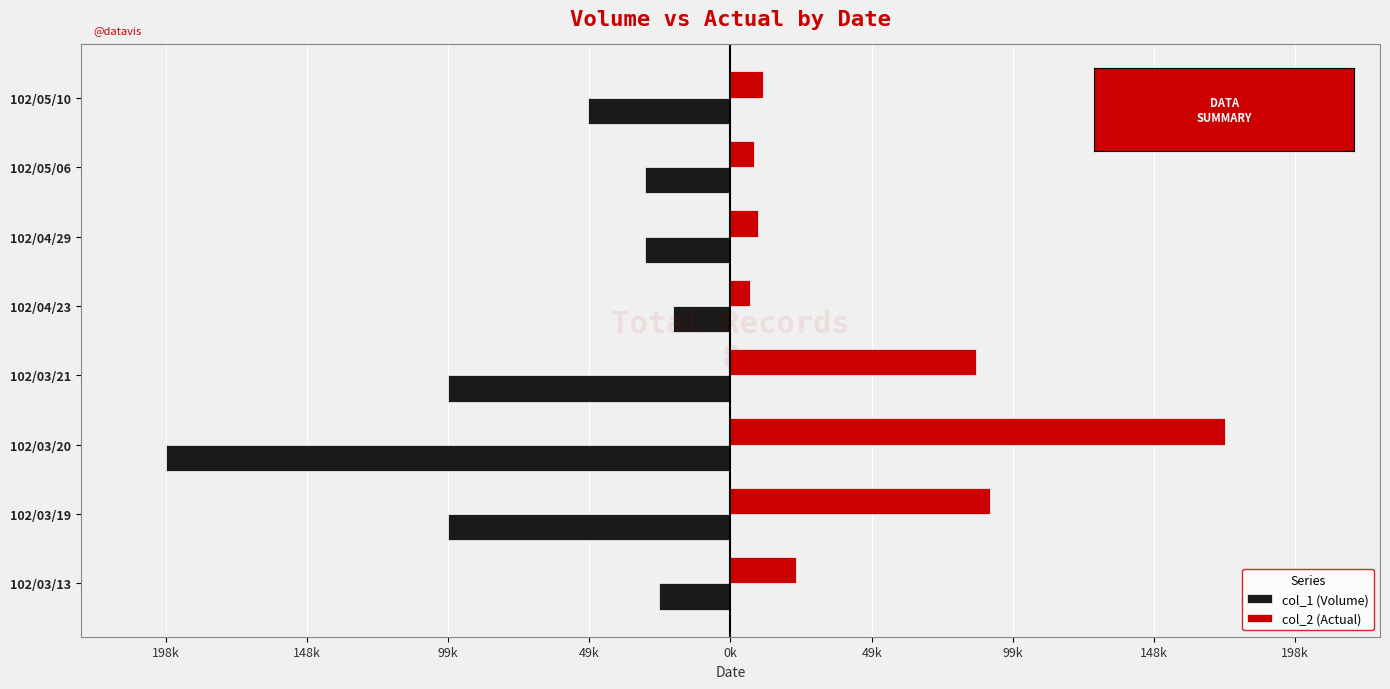

What are all the series names shown in the legend?

col_1 (Volume), col_2 (Actual)